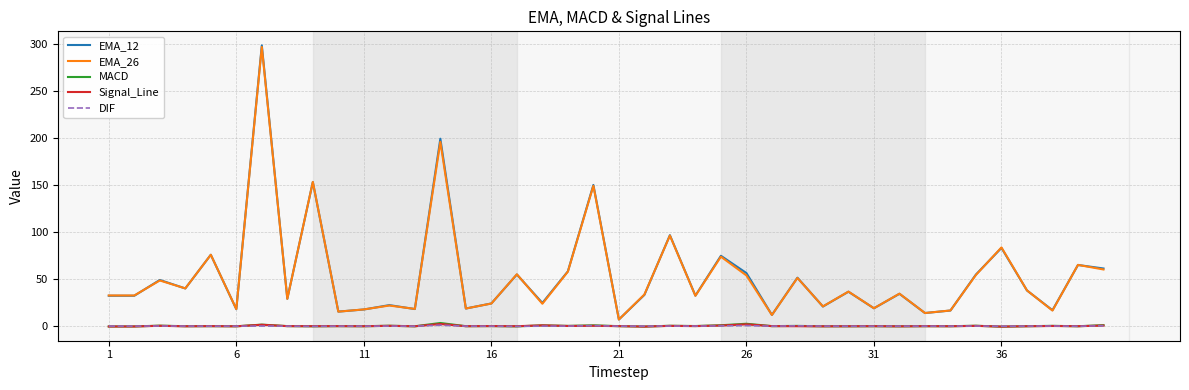

Which series has the largest range (max minus min)?

EMA_12